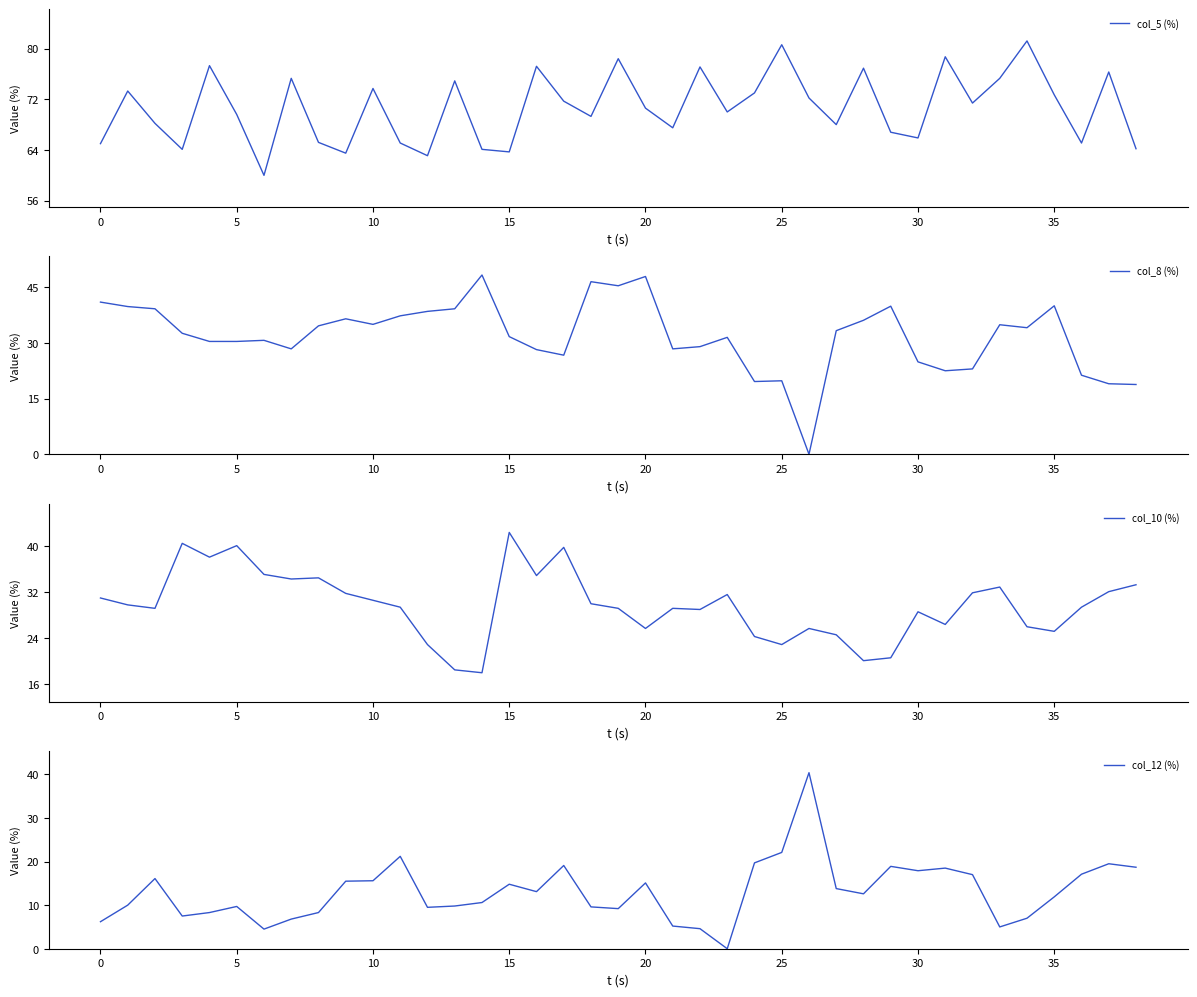

At which category is the sum across all series the highest?

19